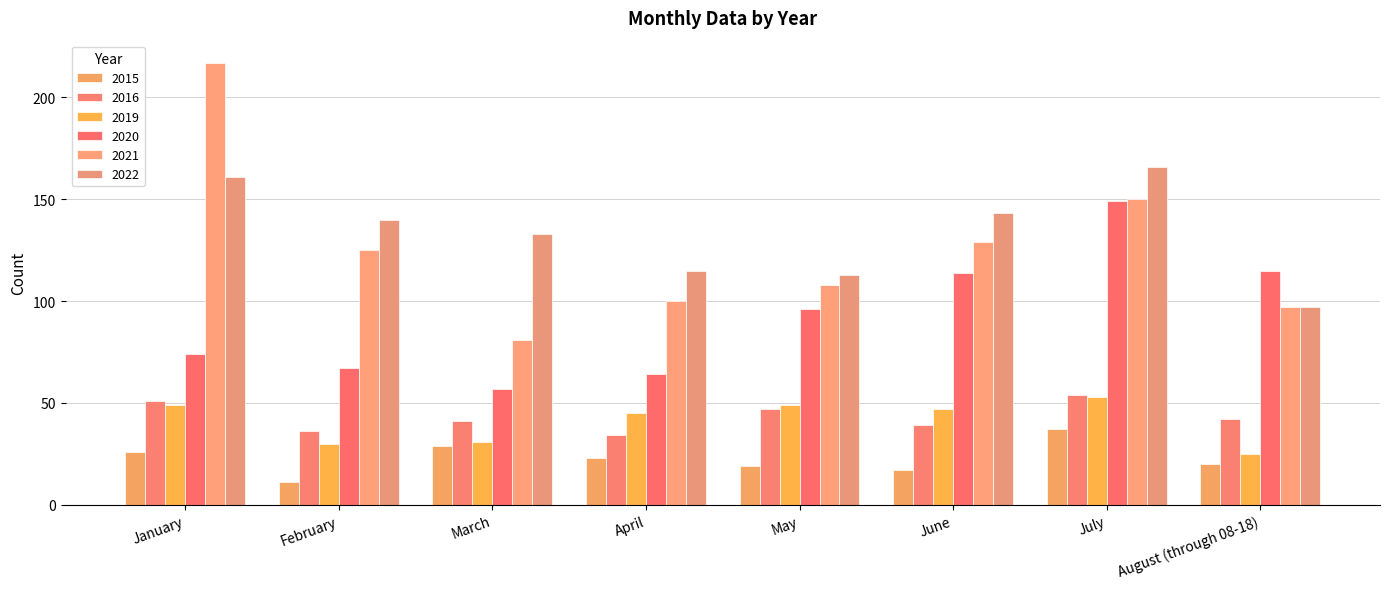

At which category is the sum across all series the highest?

July